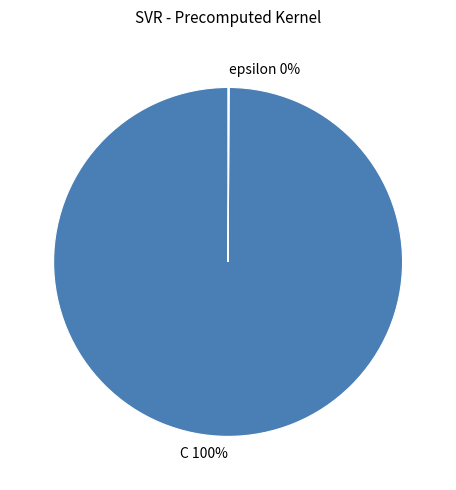

Is it true that C is 100% of the pie?

True